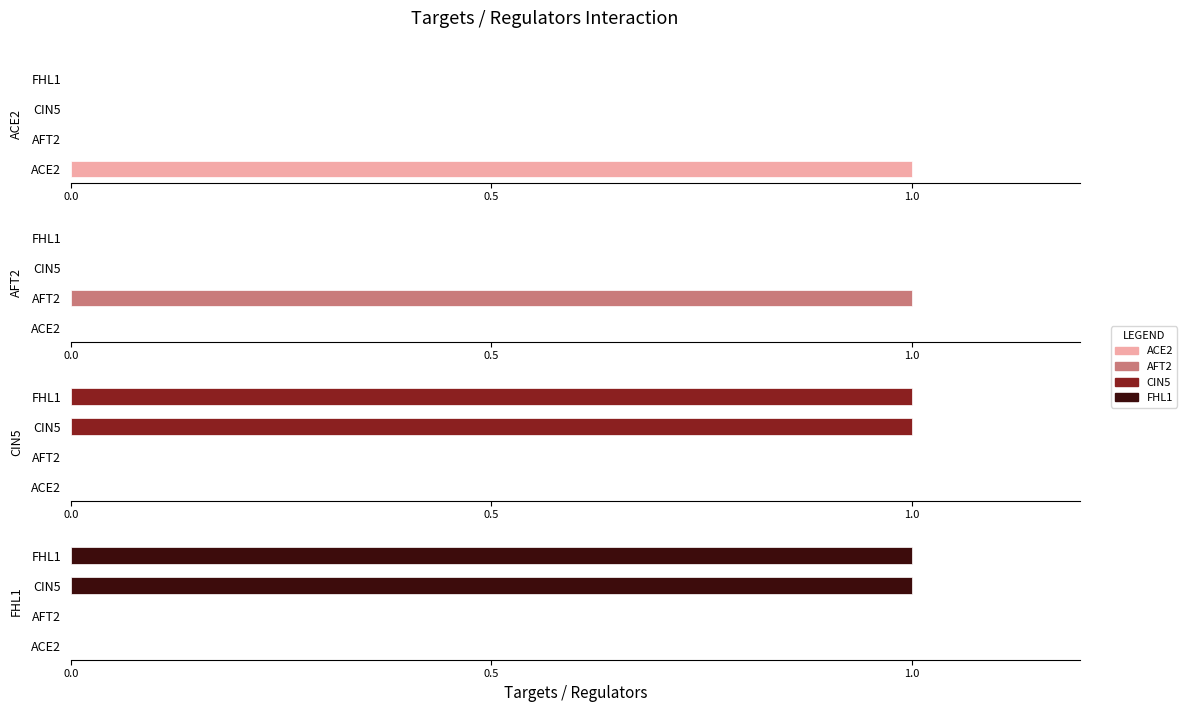

Which series has the largest range (max minus min)?

ACE2